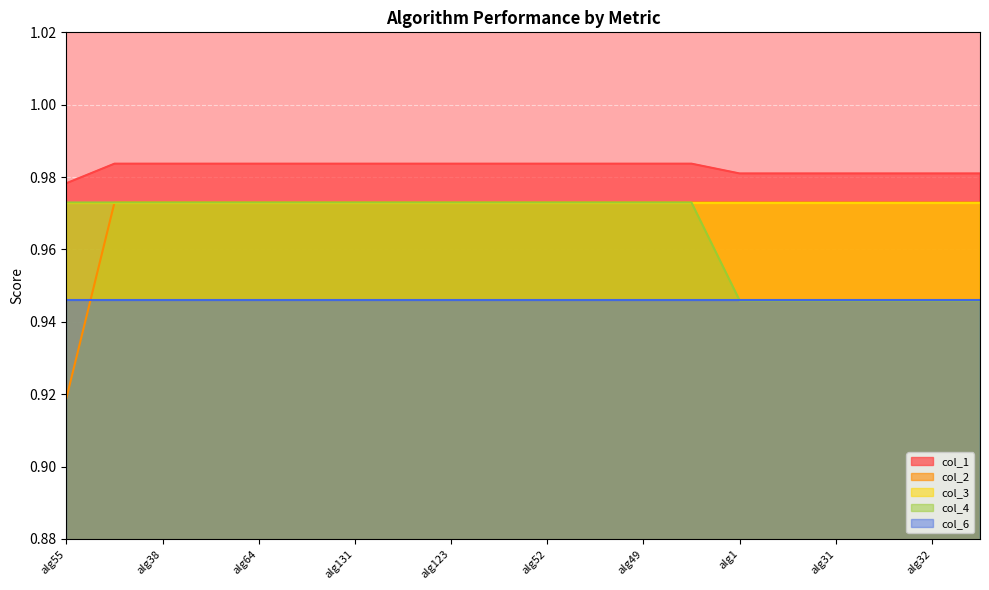

Where is col_2 nearest to the value 0?

alg55